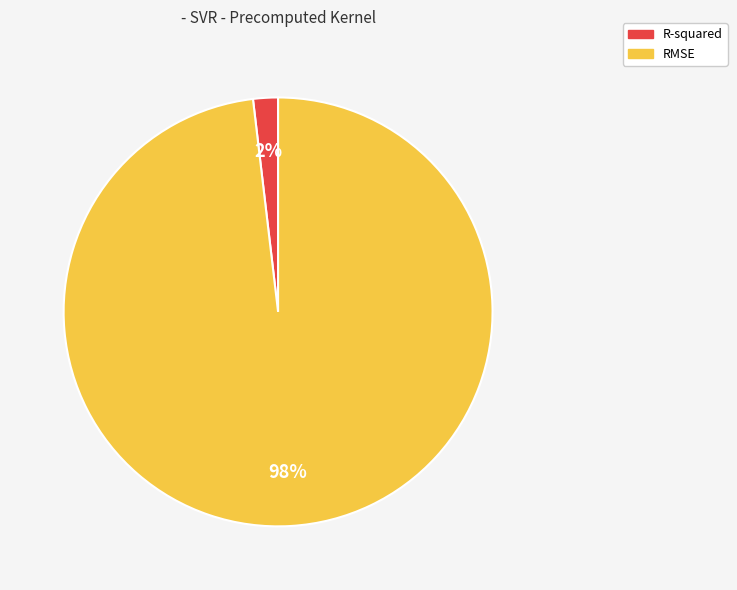

Which has a higher value, R-squared or RMSE?

RMSE